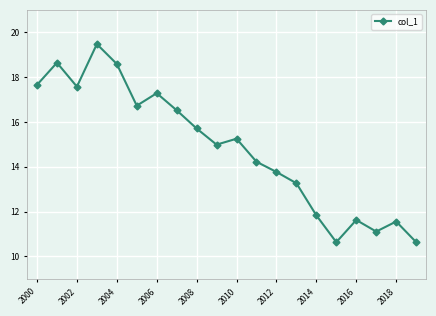

Does the chart display data point markers on the line(s)?

Yes